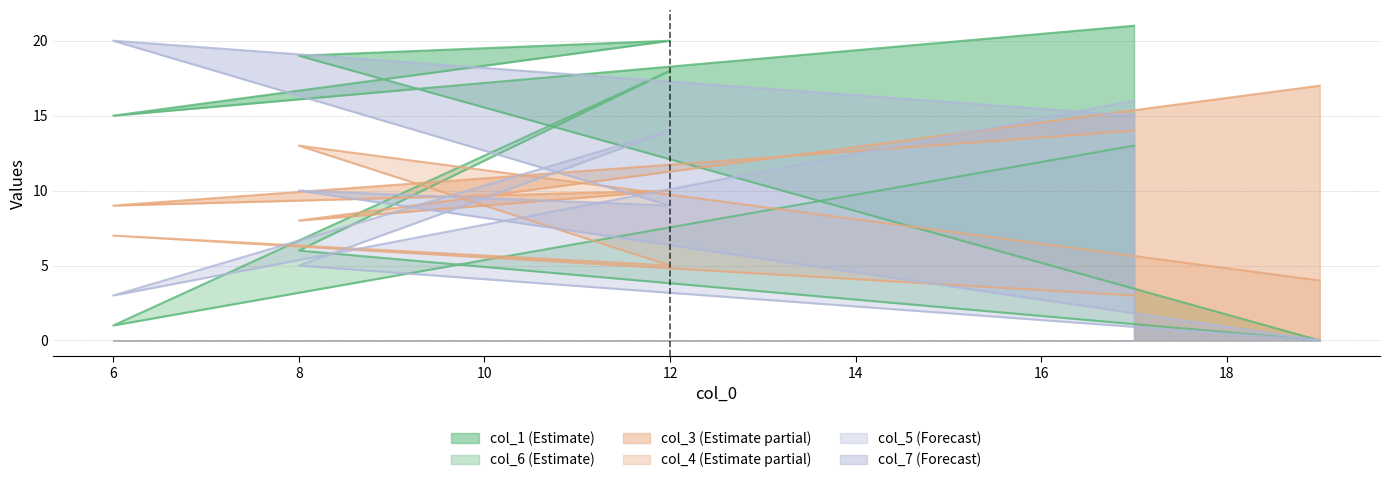

What value does the col_7 series have at 12?

9